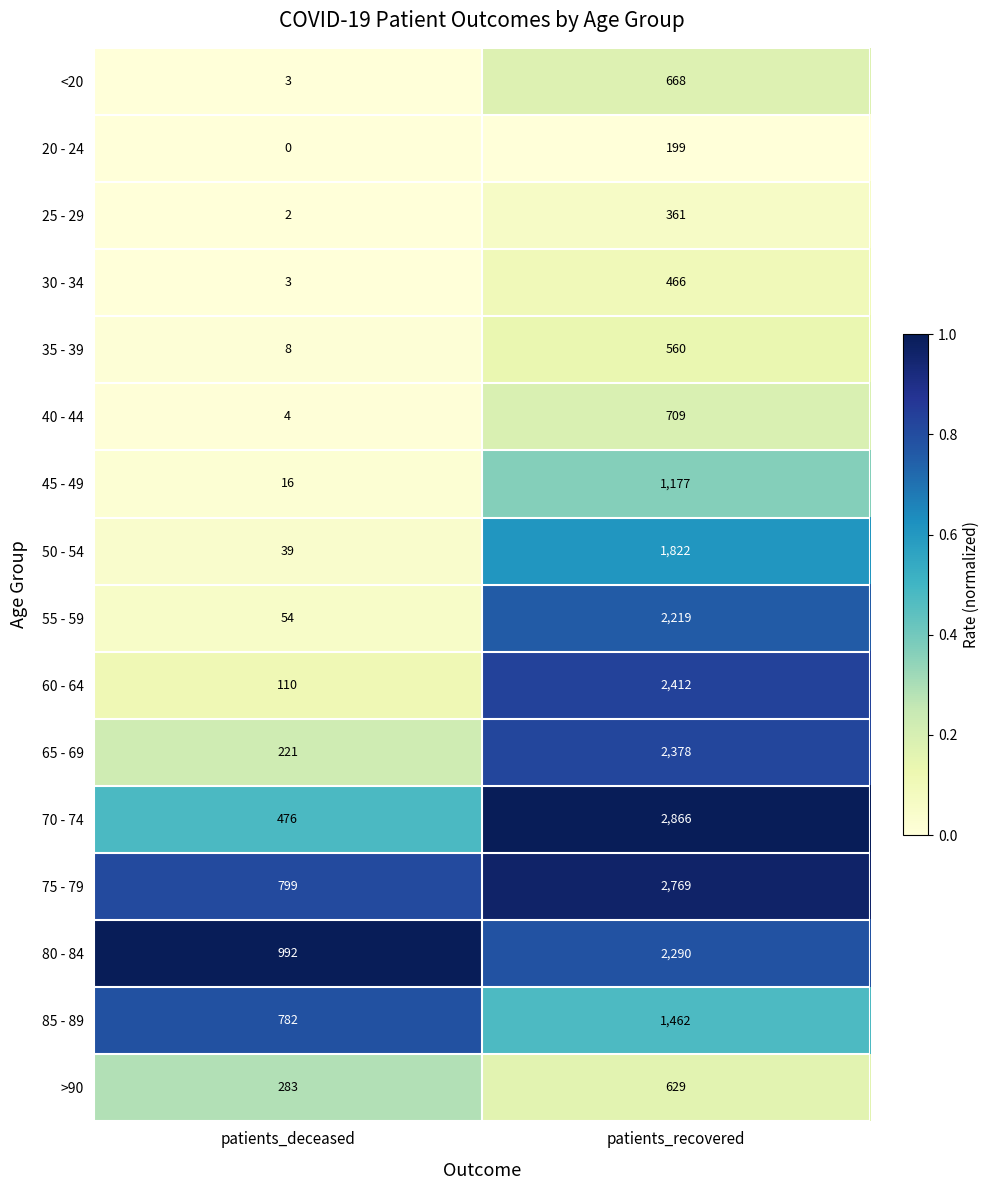

Is it true that 30 - 34 equals 671 at patients_recovered?

False